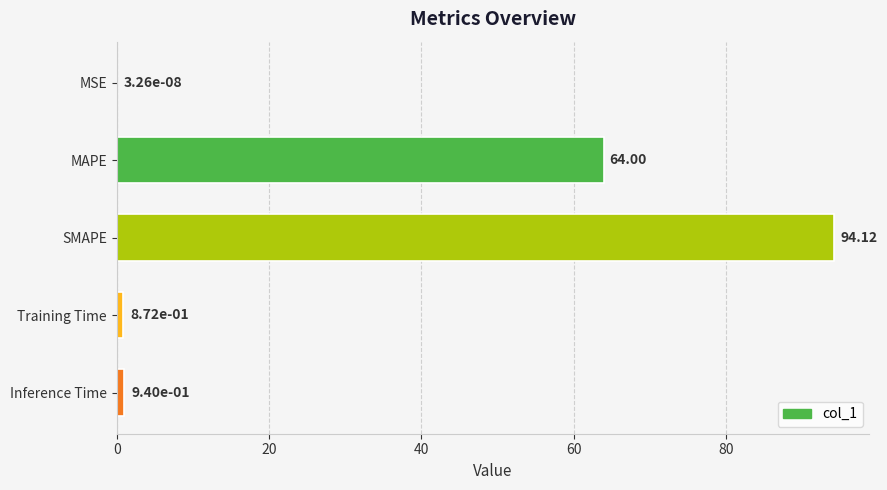

Which category has the highest value across all series?

SMAPE